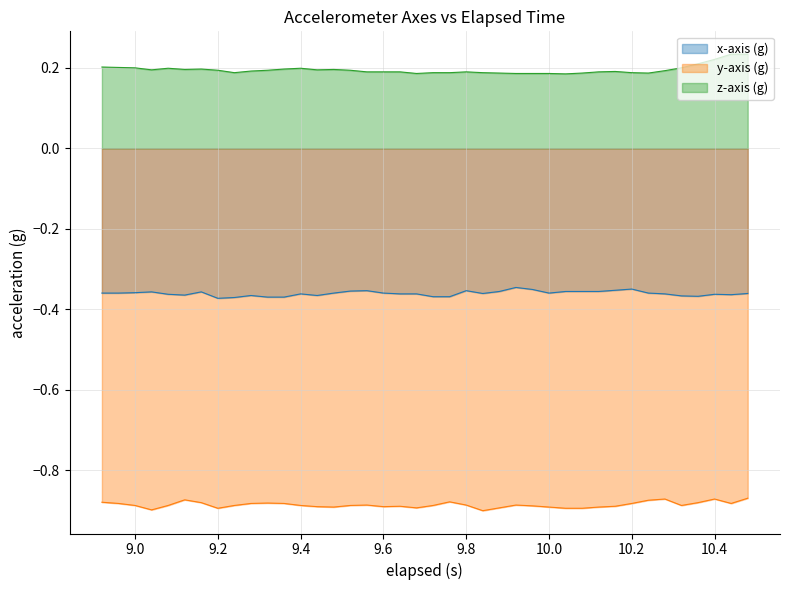

List the series in order of their overall mean, highest first.

z-axis (g), x-axis (g), y-axis (g)